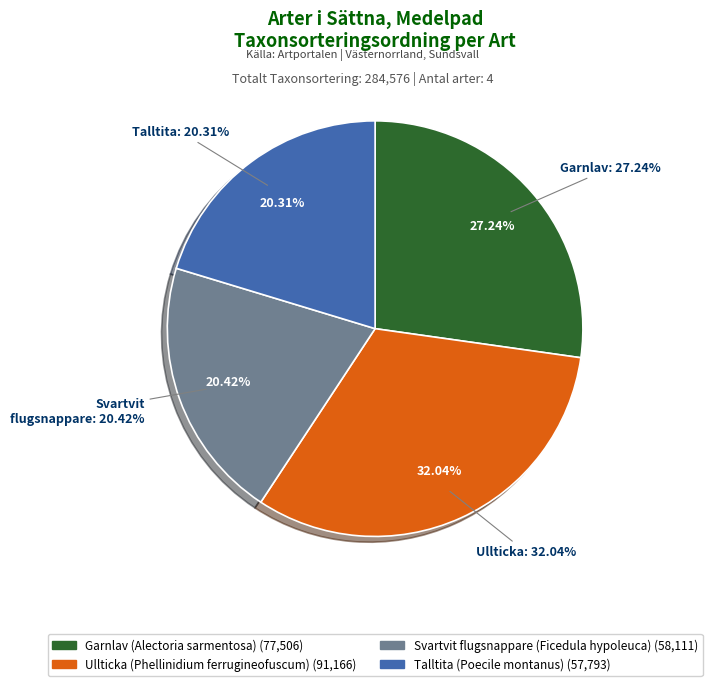

To the nearest percent, what portion does Garnlav (Alectoria sarmentosa) represent?

27%